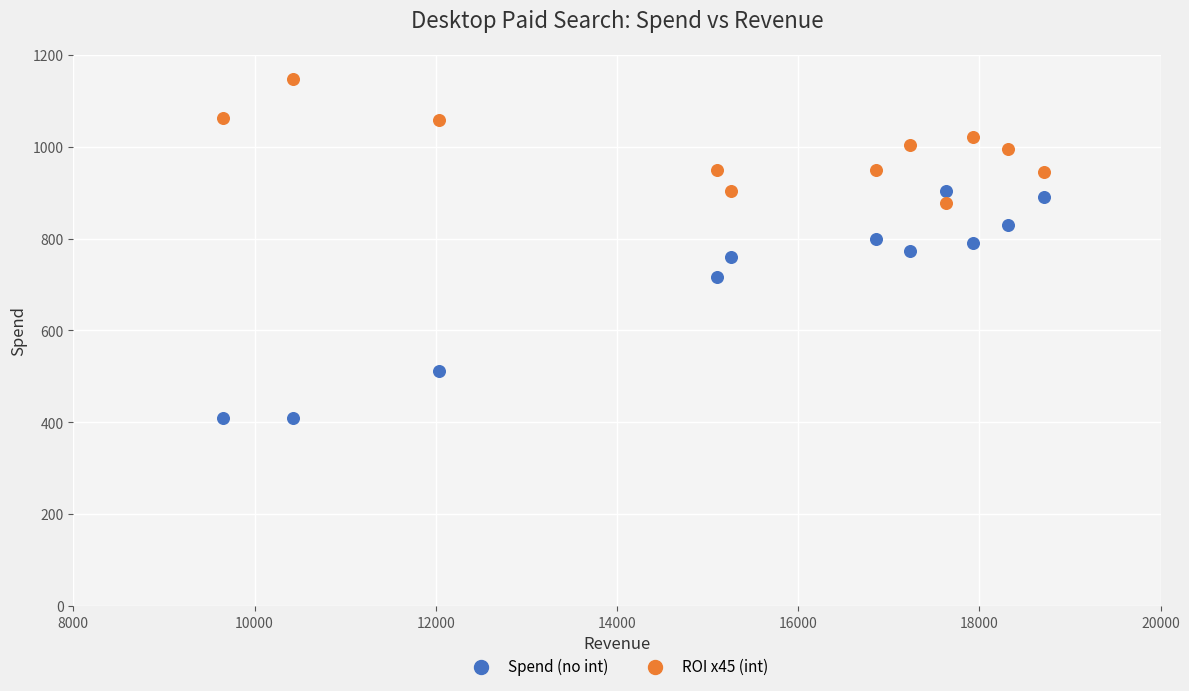

In the Spend (no int) series, what Y value is closest to 656?

716.0